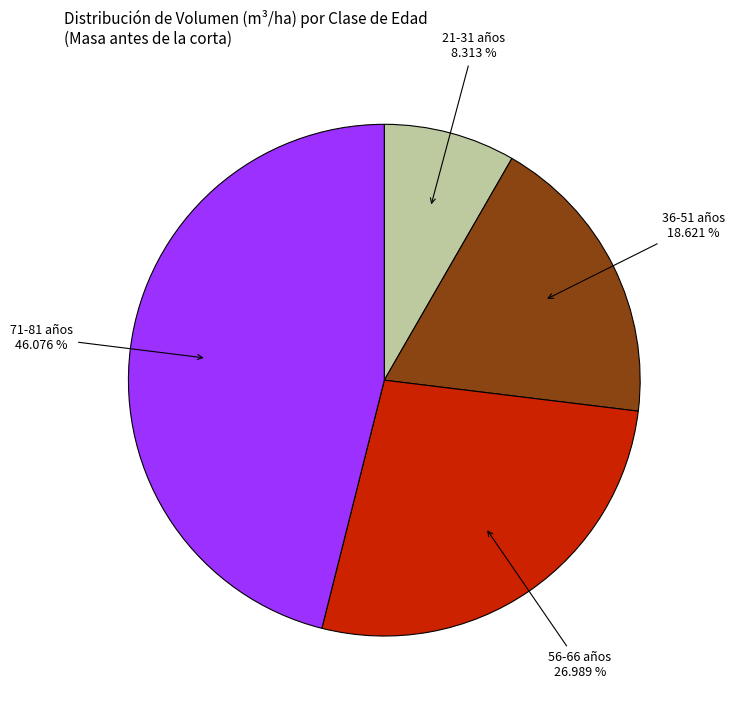

Is there a majority slice in this chart?

No